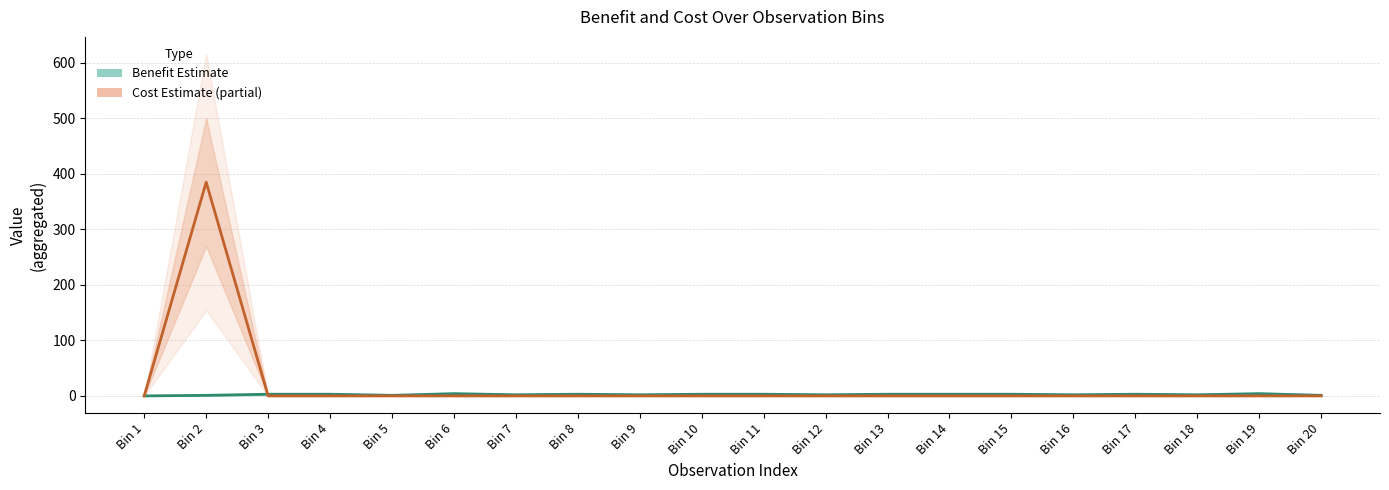

List the series in order of their peak value, lowest first.

Benefit (Estimate), Cost (Estimate based on partial data)